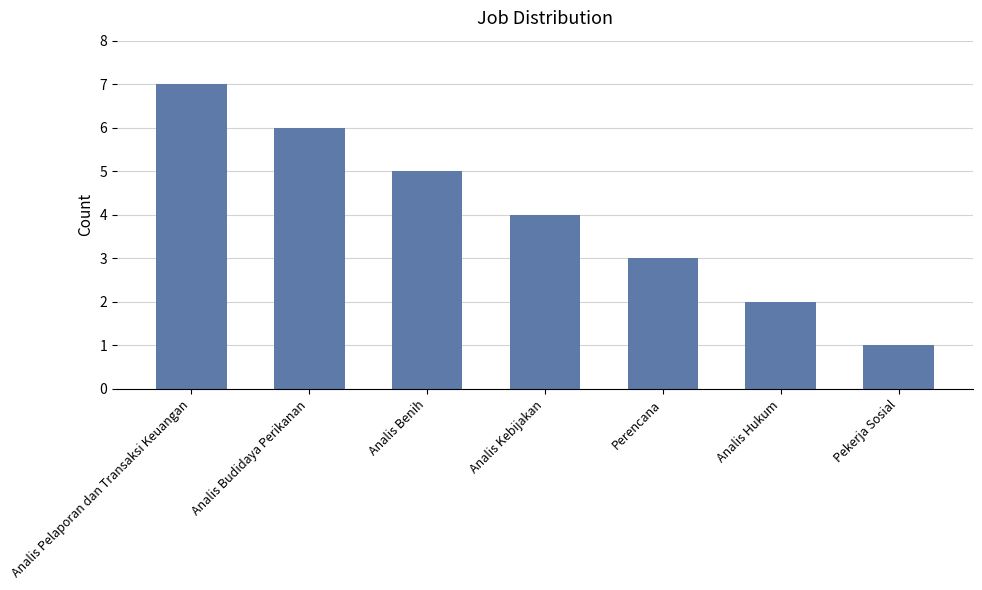

True or false: the data shows 3 at Perencana.

True